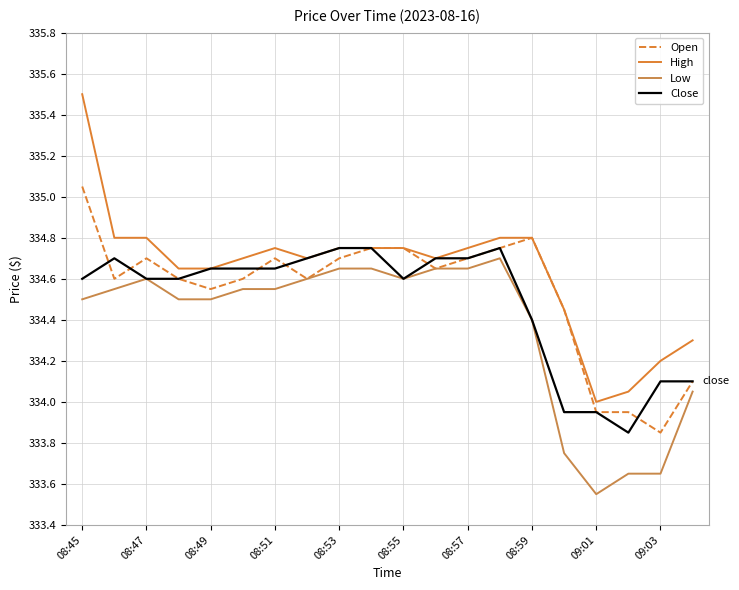

What are all the series names shown in the legend?

Open, High, Low, Close